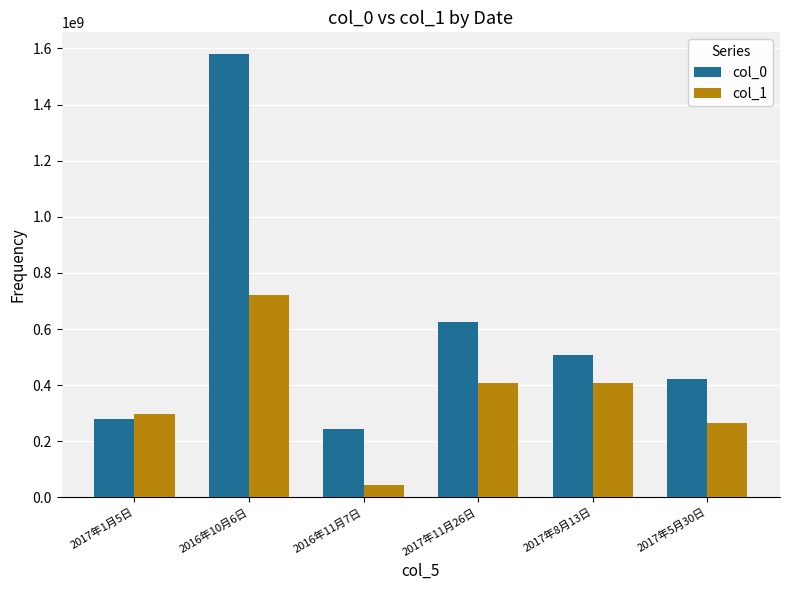

Where is col_0 nearest to the value 910821445?

2017年11月26日